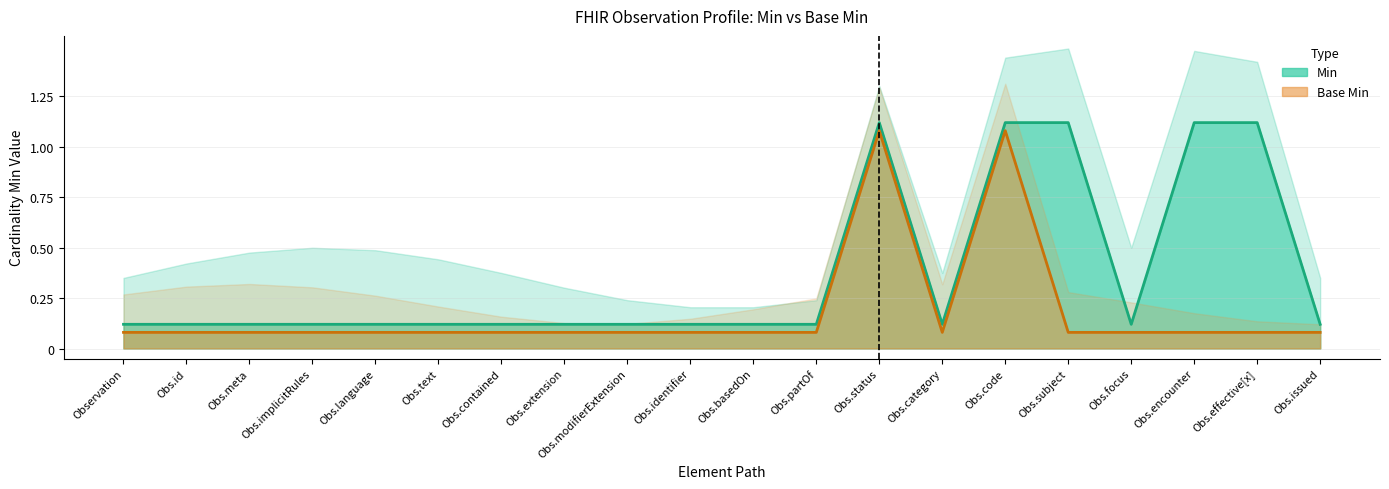

List the series in order of their peak value, lowest first.

Base Min, Min